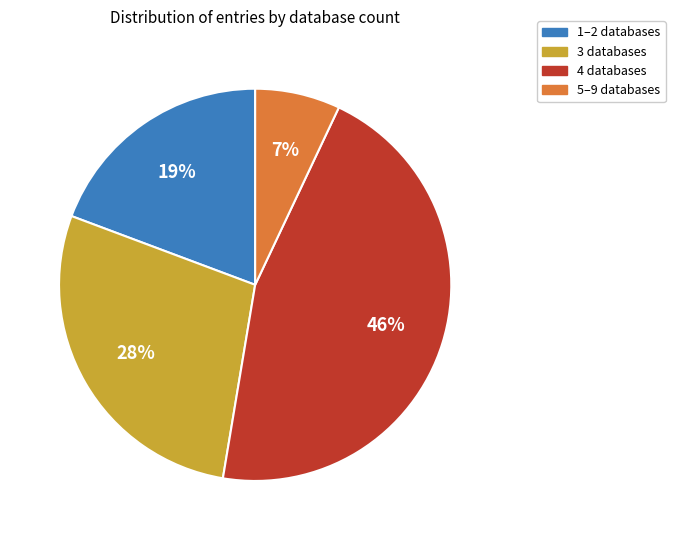

Rank the categories by value from highest to lowest.

4 databases, 3 databases, 1–2 databases, 5–9 databases